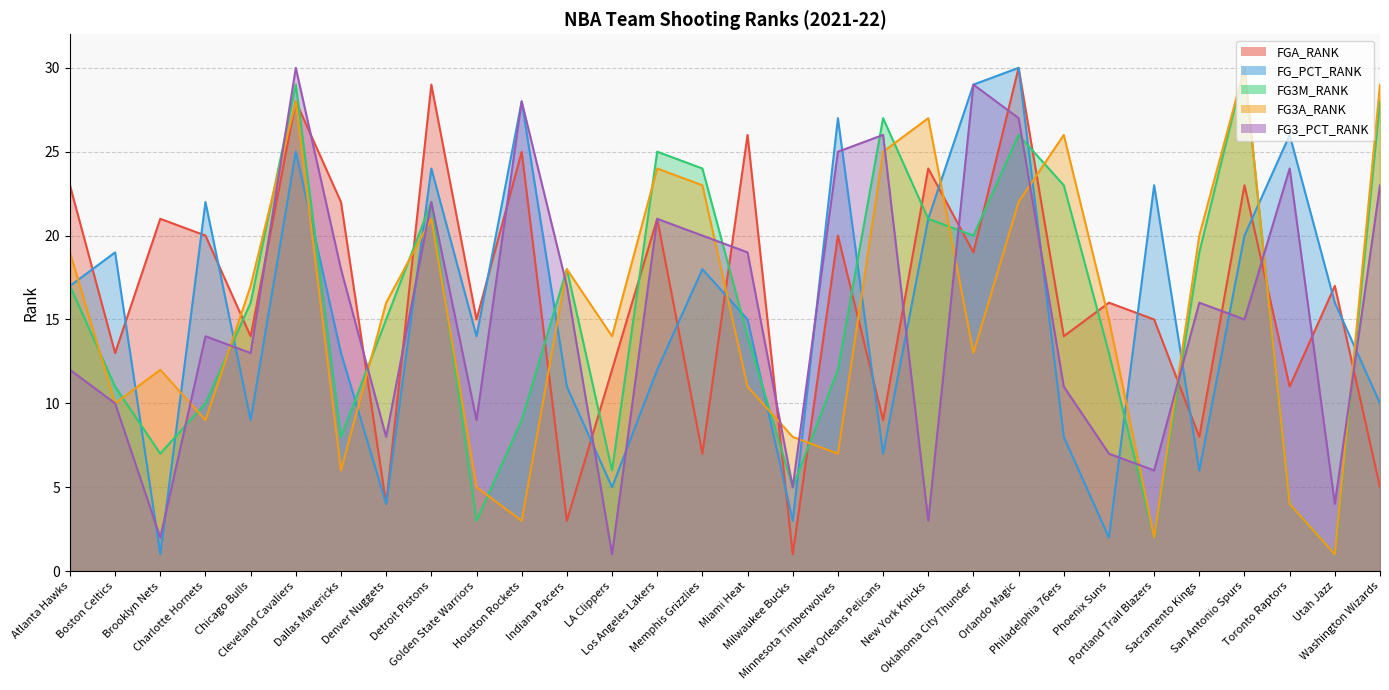

What is the sum of all FGA_RANK values?

495